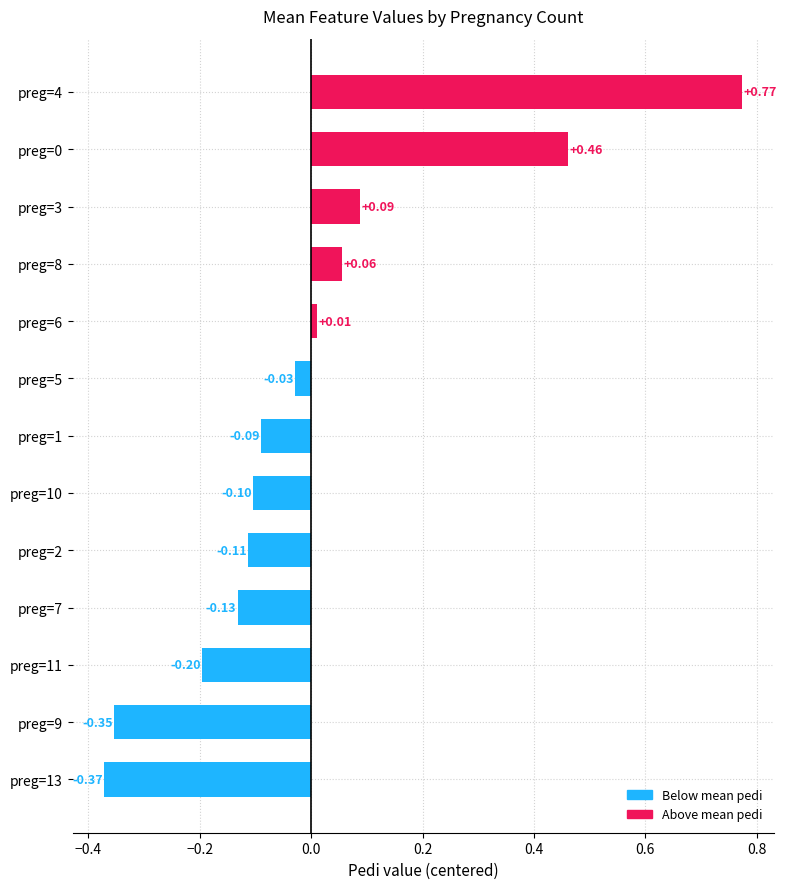

What is the difference between the values at preg=9 and preg=8?

0.4